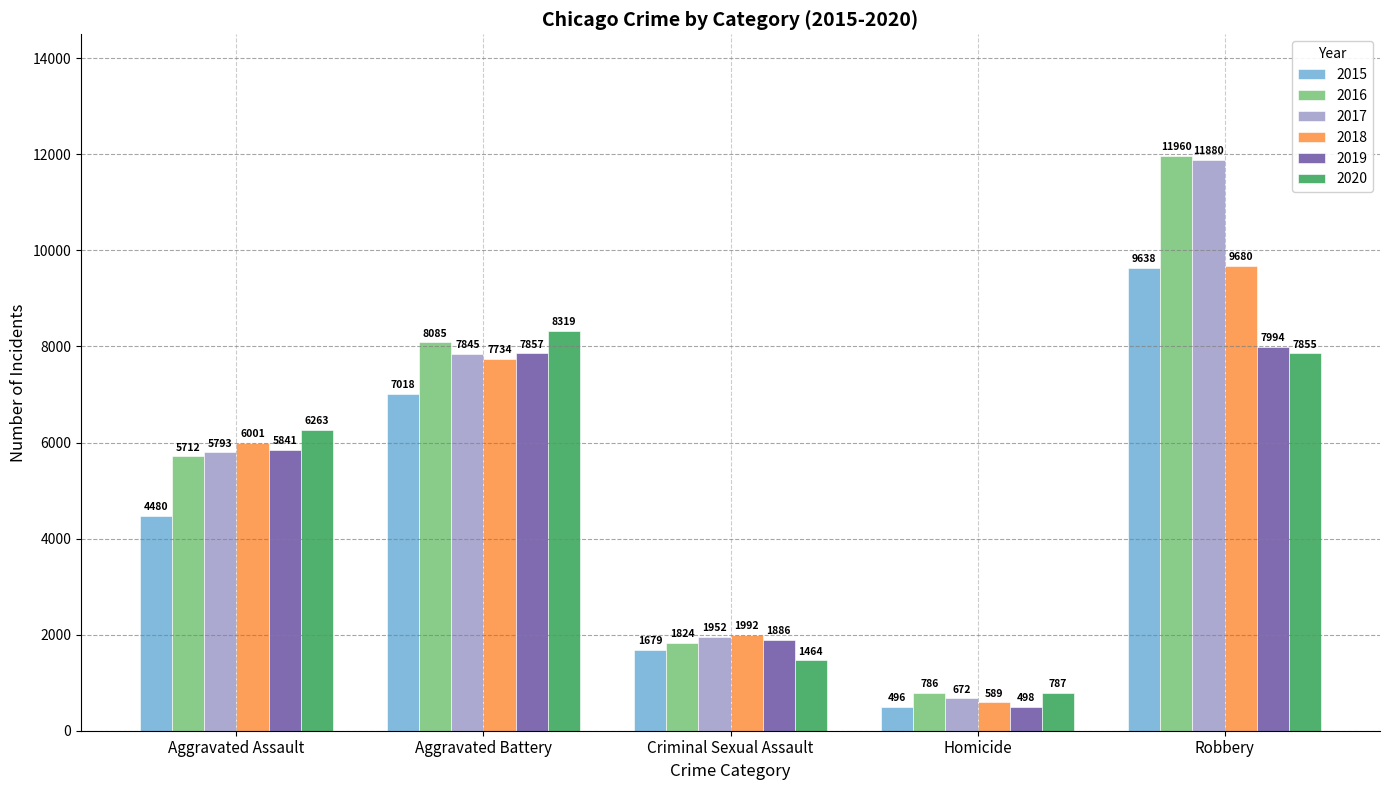

At Aggravated Assault, list the series in order from largest to smallest.

2020, 2018, 2019, 2017, 2016, 2015